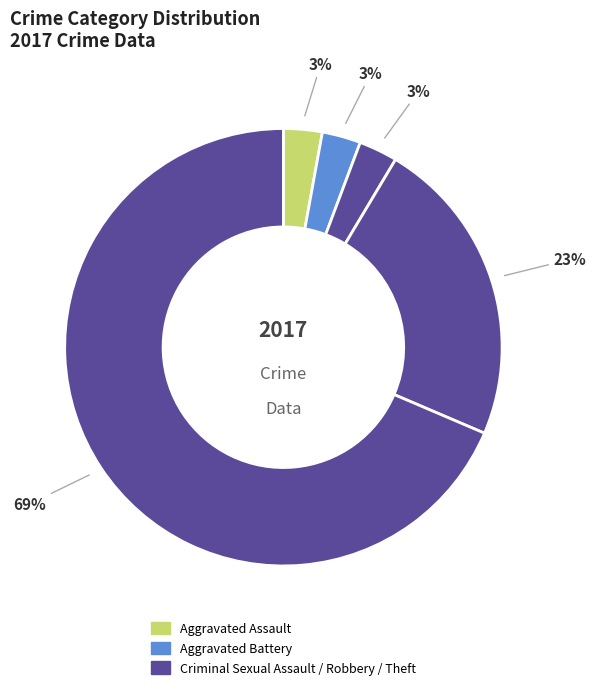

Count the number of slices in the pie.

5